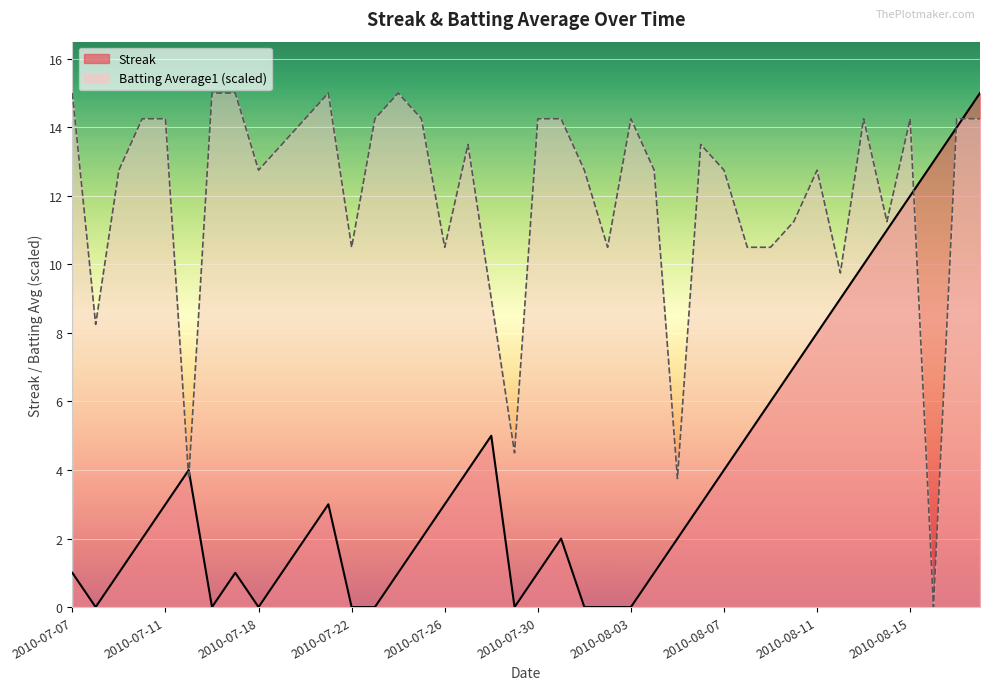

True or false: Streak has more than 2 interior local peaks.

True